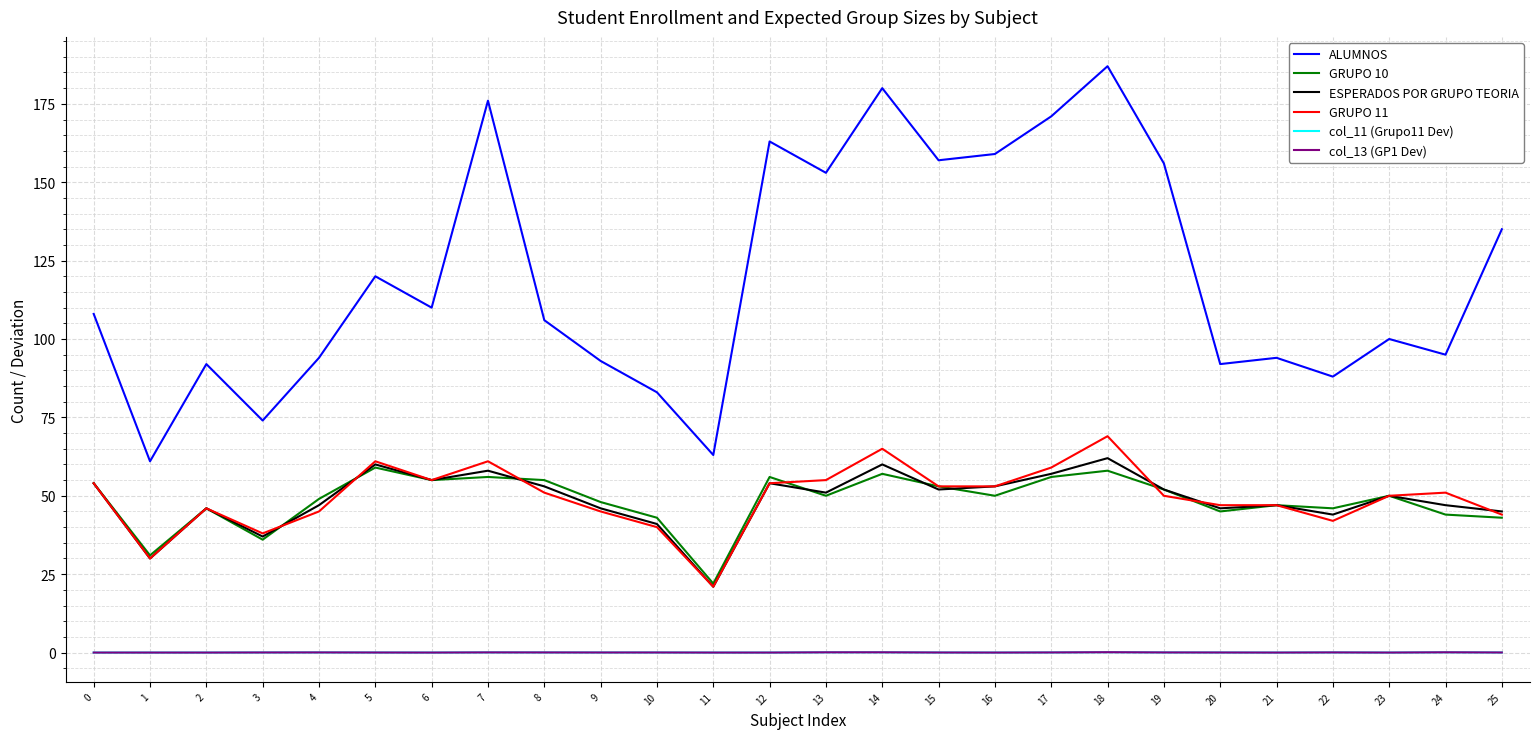

True or false: ALUMNOS and GRUPO 11 intersect in this chart.

False